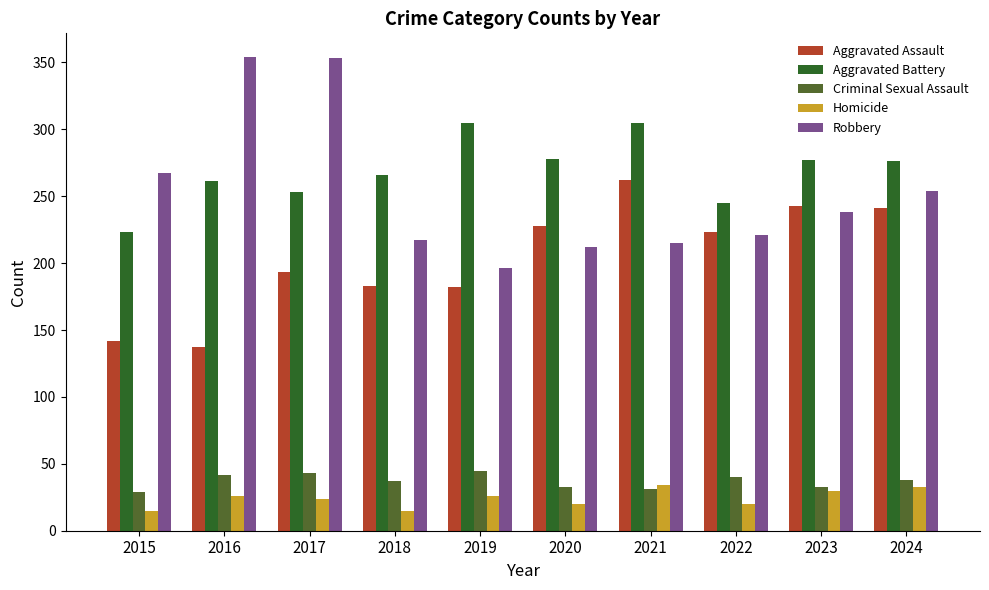

What is the smallest value displayed?

15